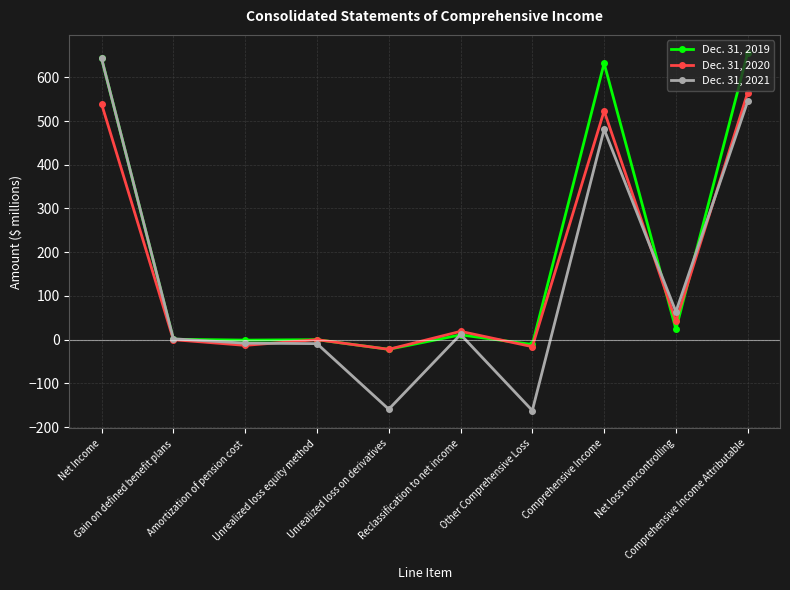

What is the label of the 6th point from the left?

Reclassification to net income